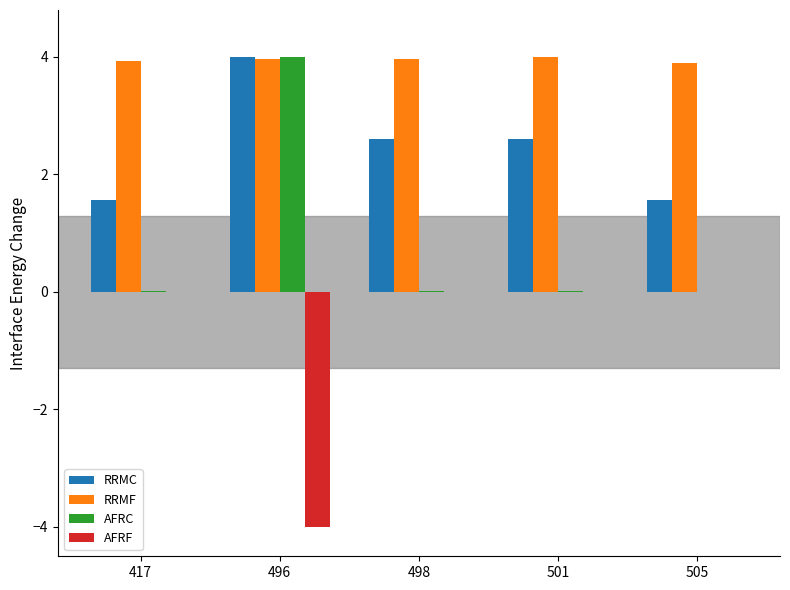

Between 417 and 498, which series saw the biggest shift?

RRMC